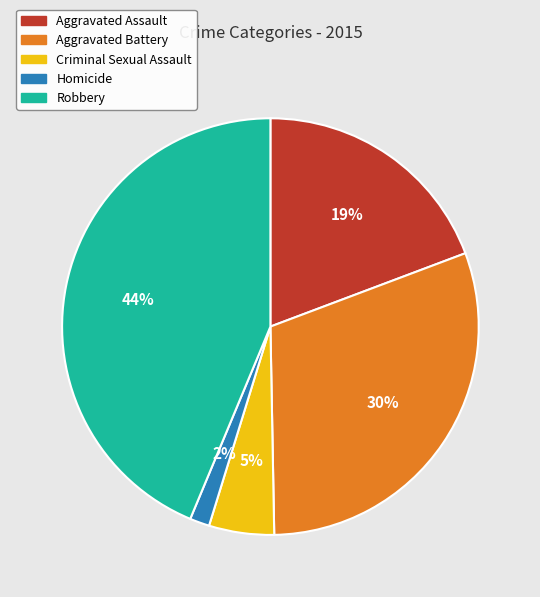

Rank the categories by value from lowest to highest.

Homicide, Criminal Sexual Assault, Aggravated Assault, Aggravated Battery, Robbery